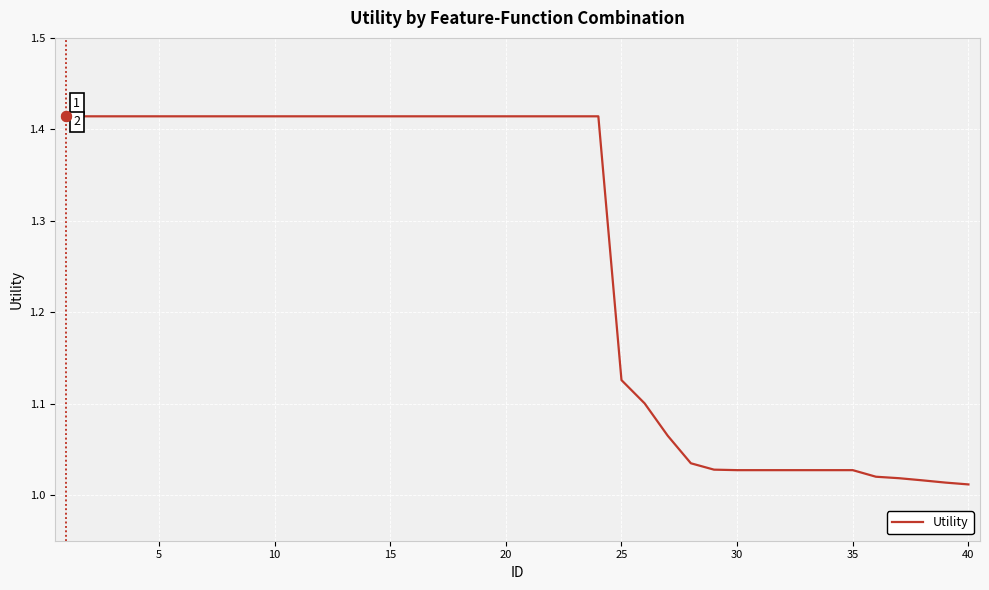

What is the difference between the maximum and minimum values?

0.4